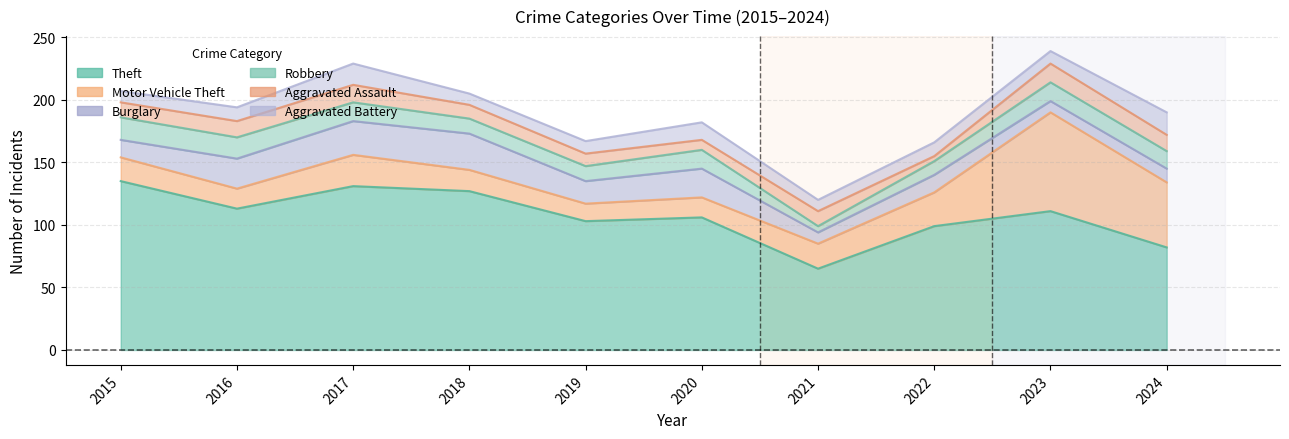

True or false: Burglary has a value of 9 at 2023.

True